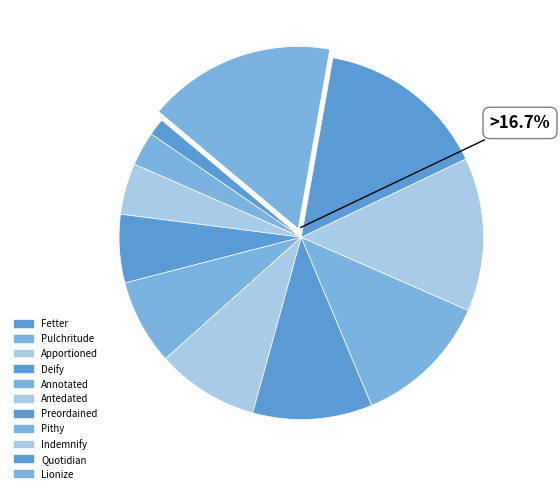

What is the ratio of the value at Pulchritude to the value at Fetter?

2.0